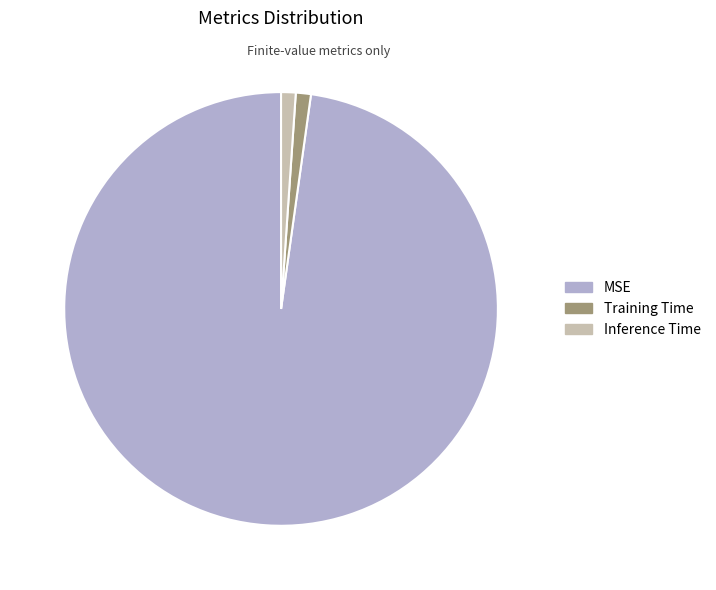

Which slice is the largest?

MSE